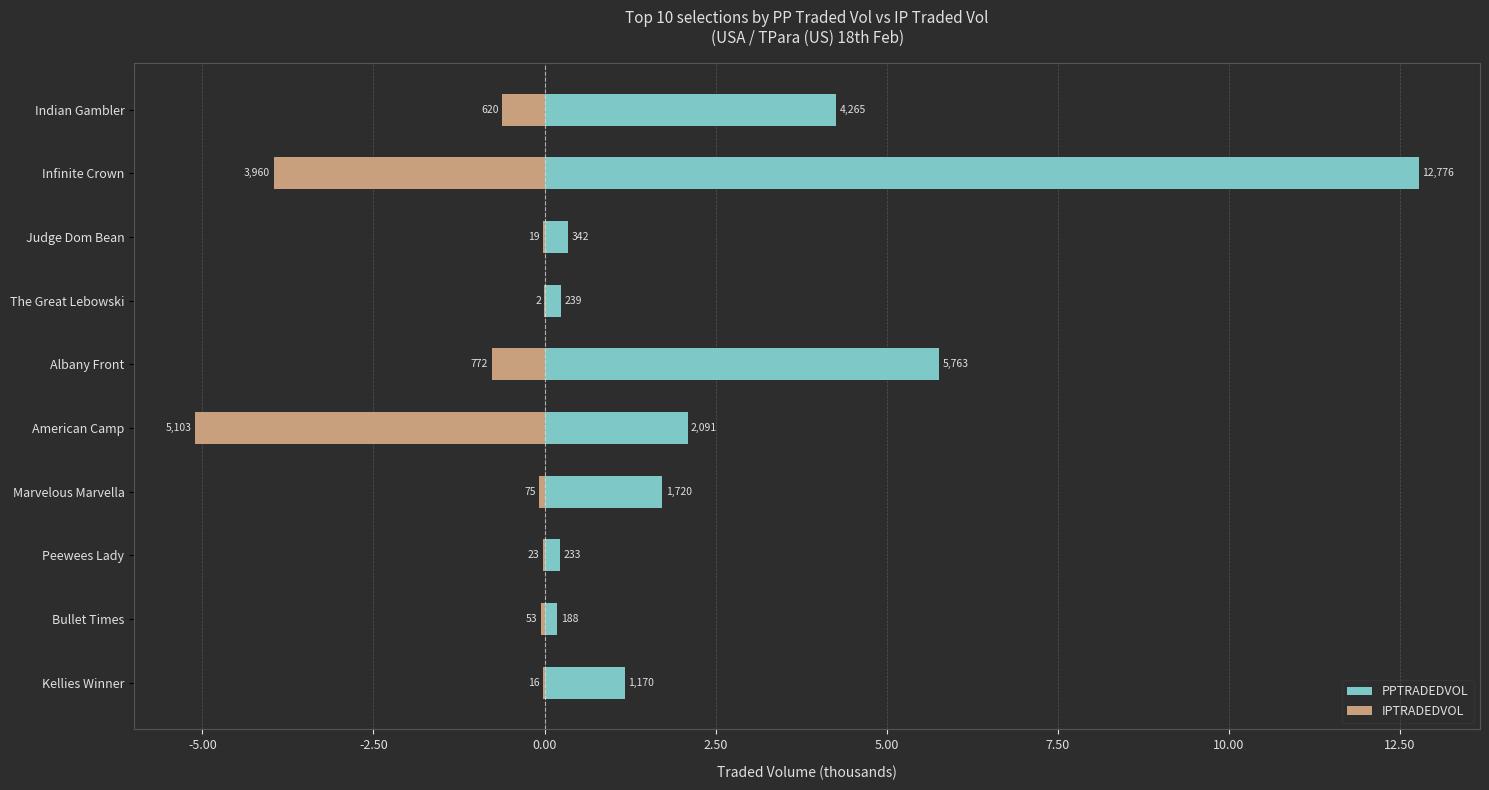

Rank the series by their maximum value, from lowest to highest.

IPTRADEDVOL, PPTRADEDVOL